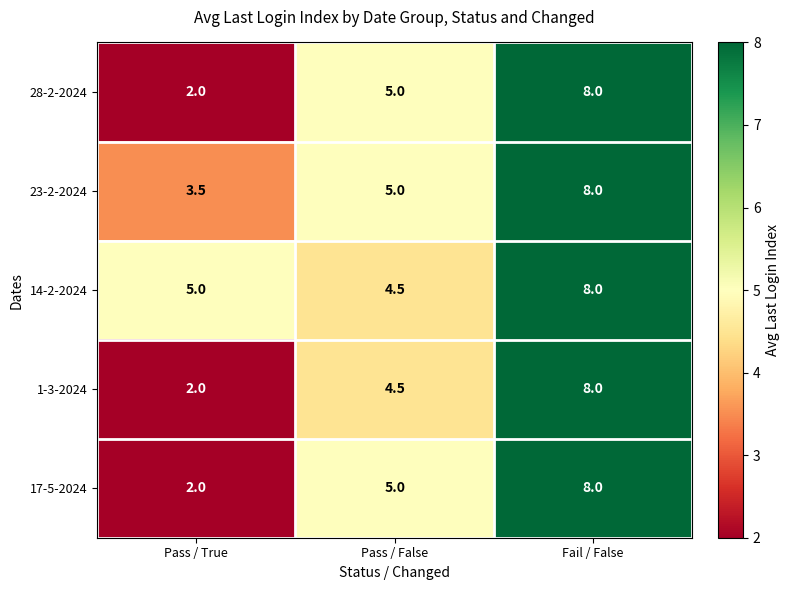

At which category does the chart reach its peak across all series?

Fail / False